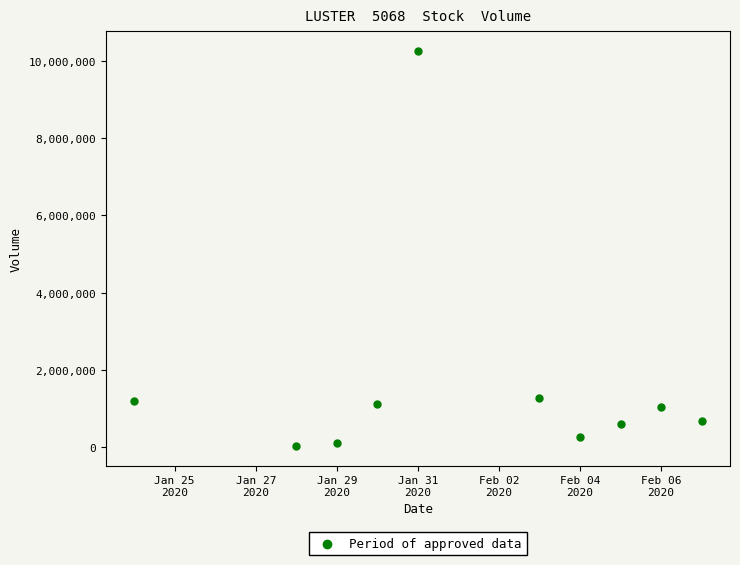

What is the average Y value?

1665930